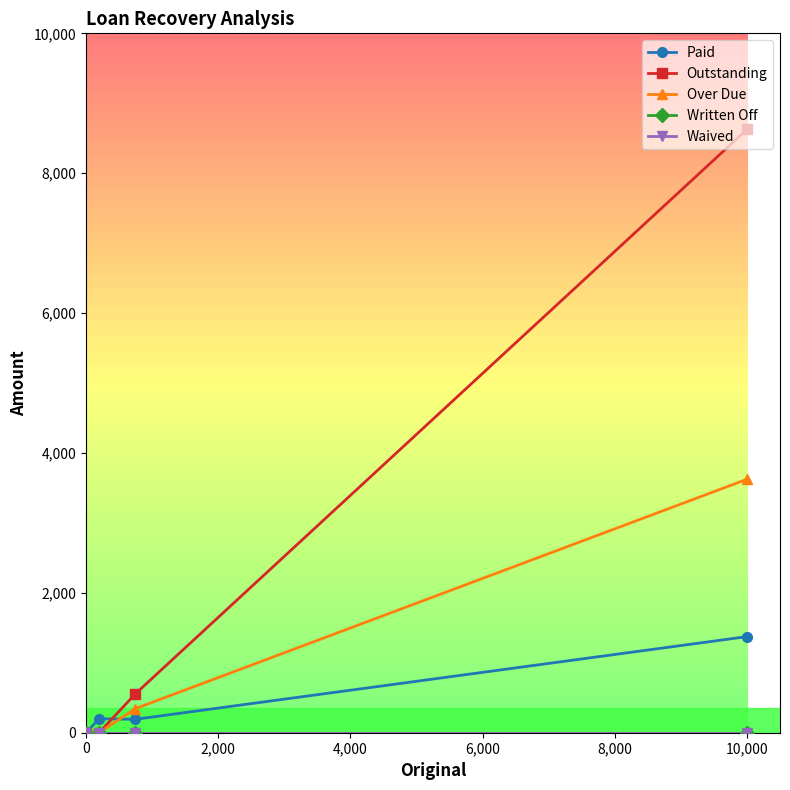

List the series in order of their peak value, highest first.

Outstanding, Over Due, Paid, Written Off, Waived